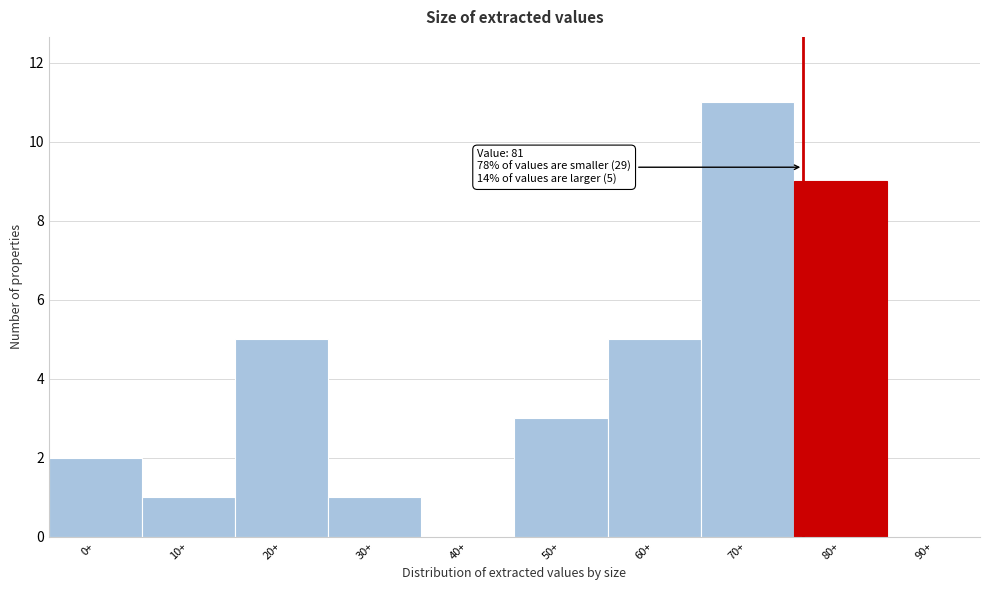

Reading left to right, what are all the values shown in this chart?

0+=2	10+=1	20+=5	30+=1	40+=0	50+=3	60+=5	70+=11	80+=9	90+=0